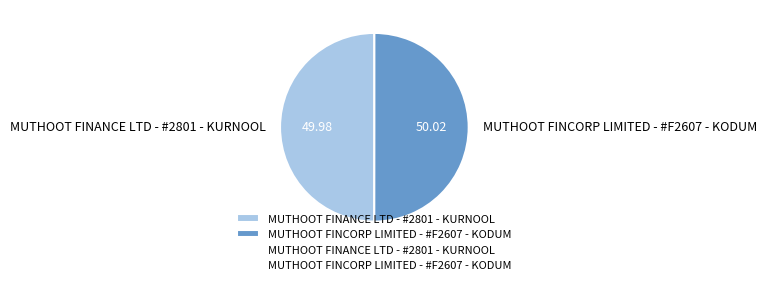

Do MUTHOOT FINCORP LIMITED - #F2607 - KODUM and MUTHOOT FINANCE LTD - #2801 - KURNOOL together represent more than half of the pie?

Yes